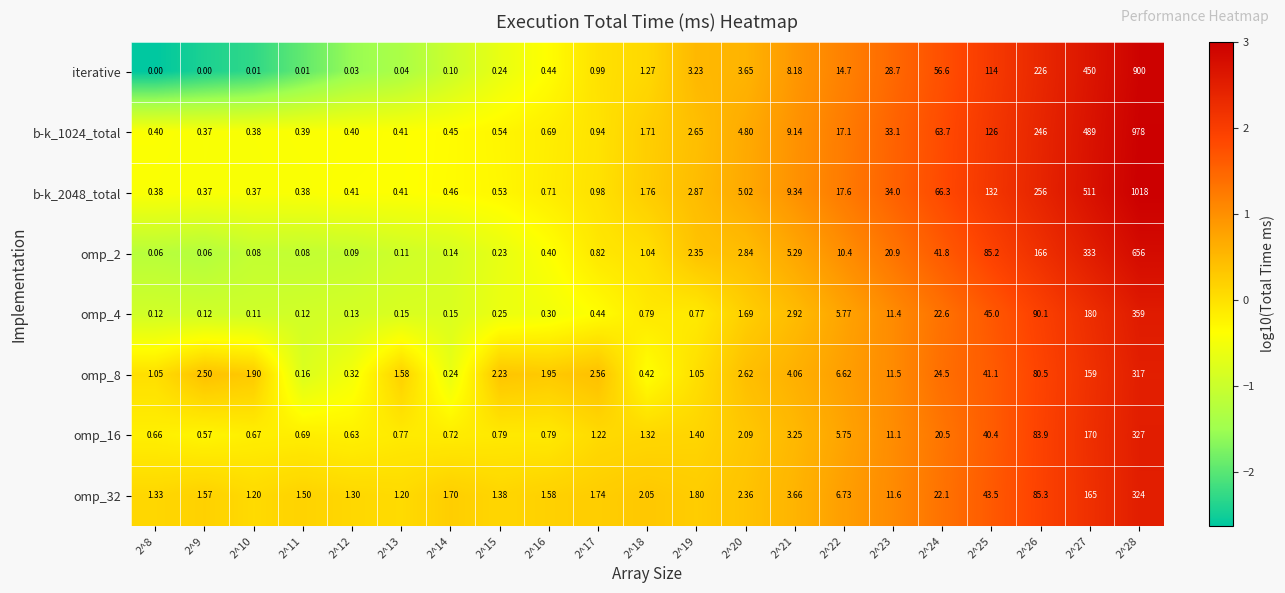

Between 2^13 and 2^19, which series saw the biggest shift?

iterative